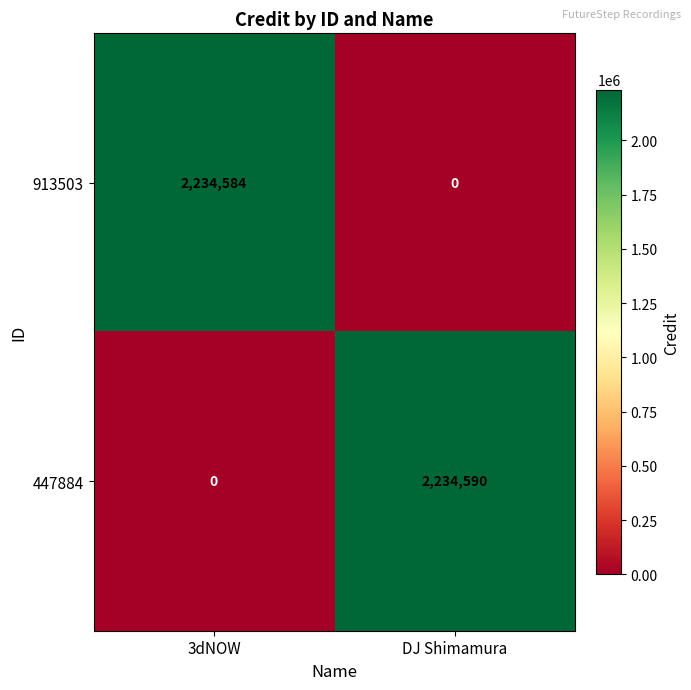

The value of 913503 at DJ Shimamura is -1470723. True or false?

False